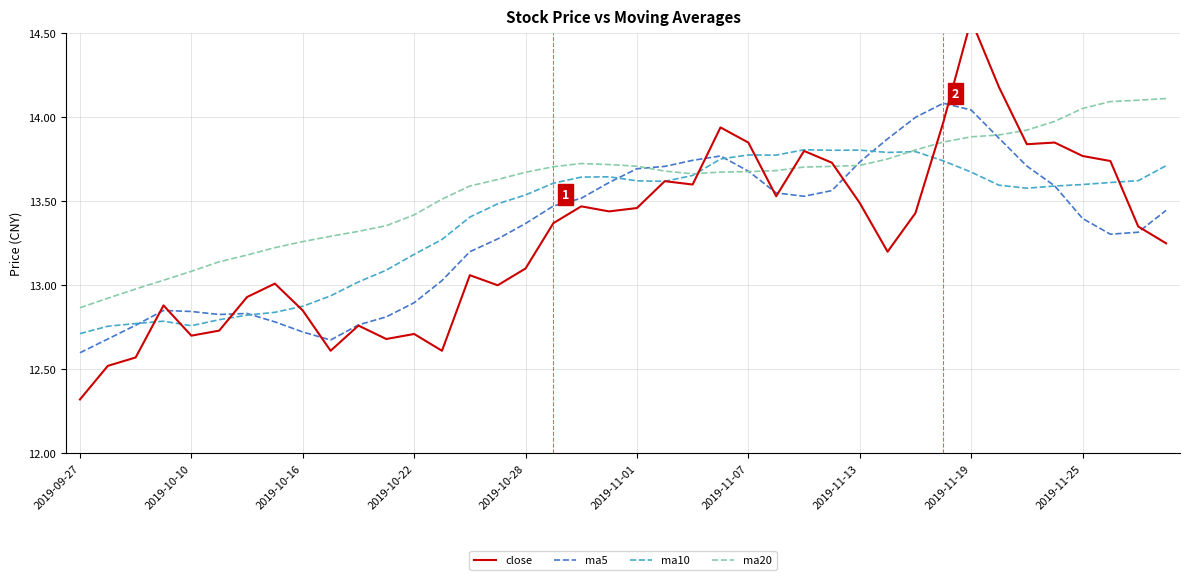

How many interior local valleys does the ma5 series have?

4